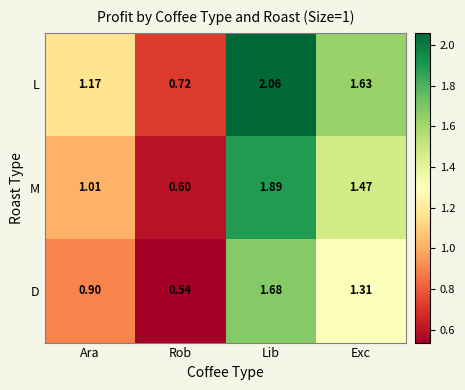

Which series has the widest spread of values?

L